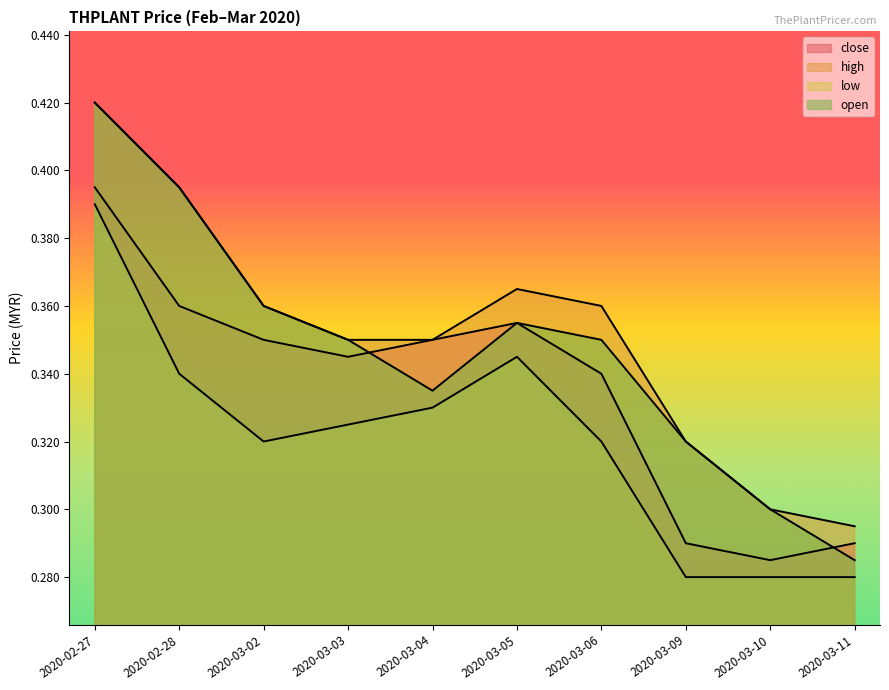

What is the lowest value of the high series?

0.3